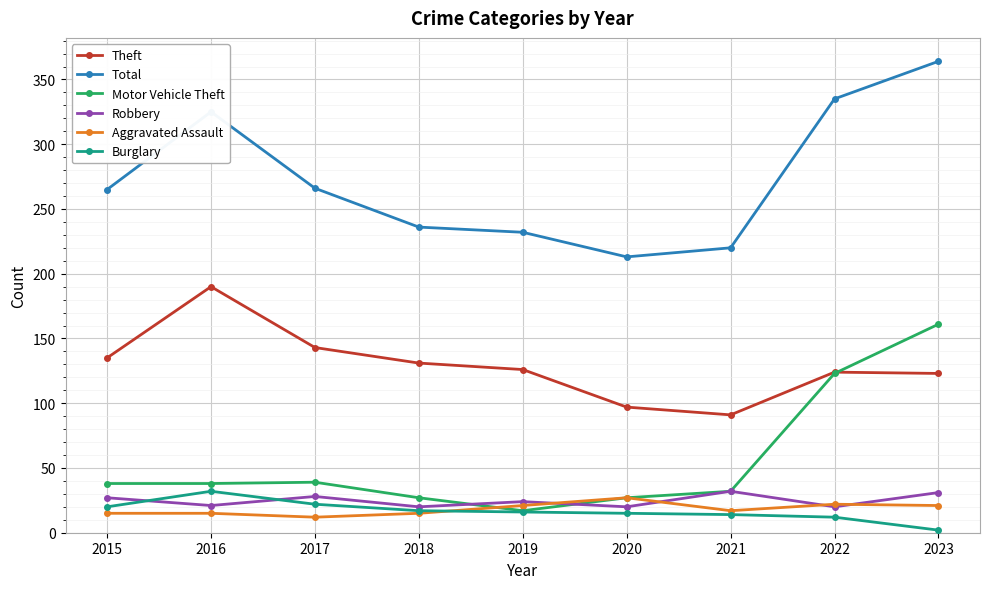

What is the value of the Robbery point at the 4th from the left?

20